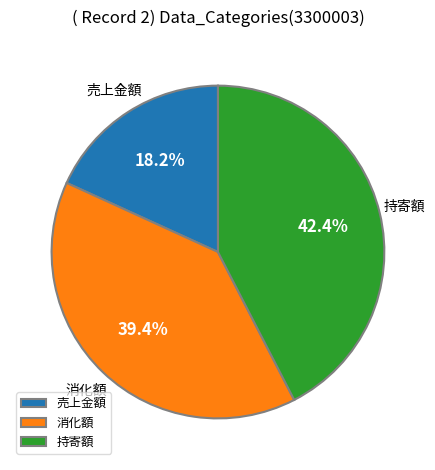

Which category has the smallest portion of the pie?

売上金額